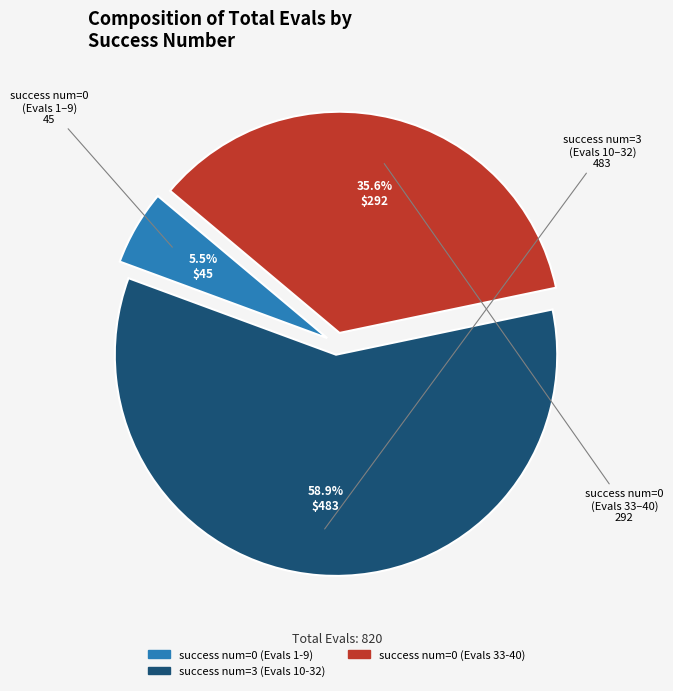

Does any single category account for the majority?

Yes